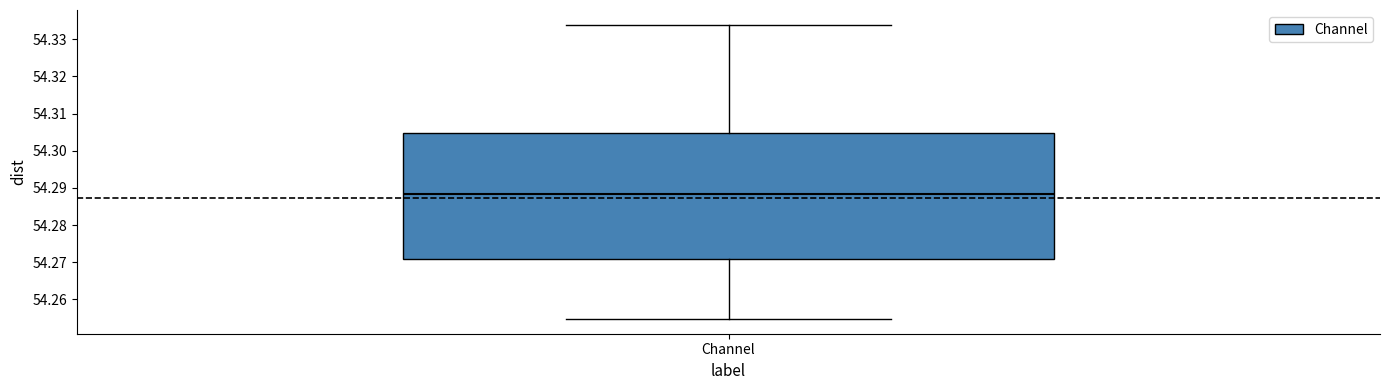

Where is the lower edge of the box for Channel on the y-axis? The values are not printed on the chart, so give them approximately, as read against the axis.

54.271